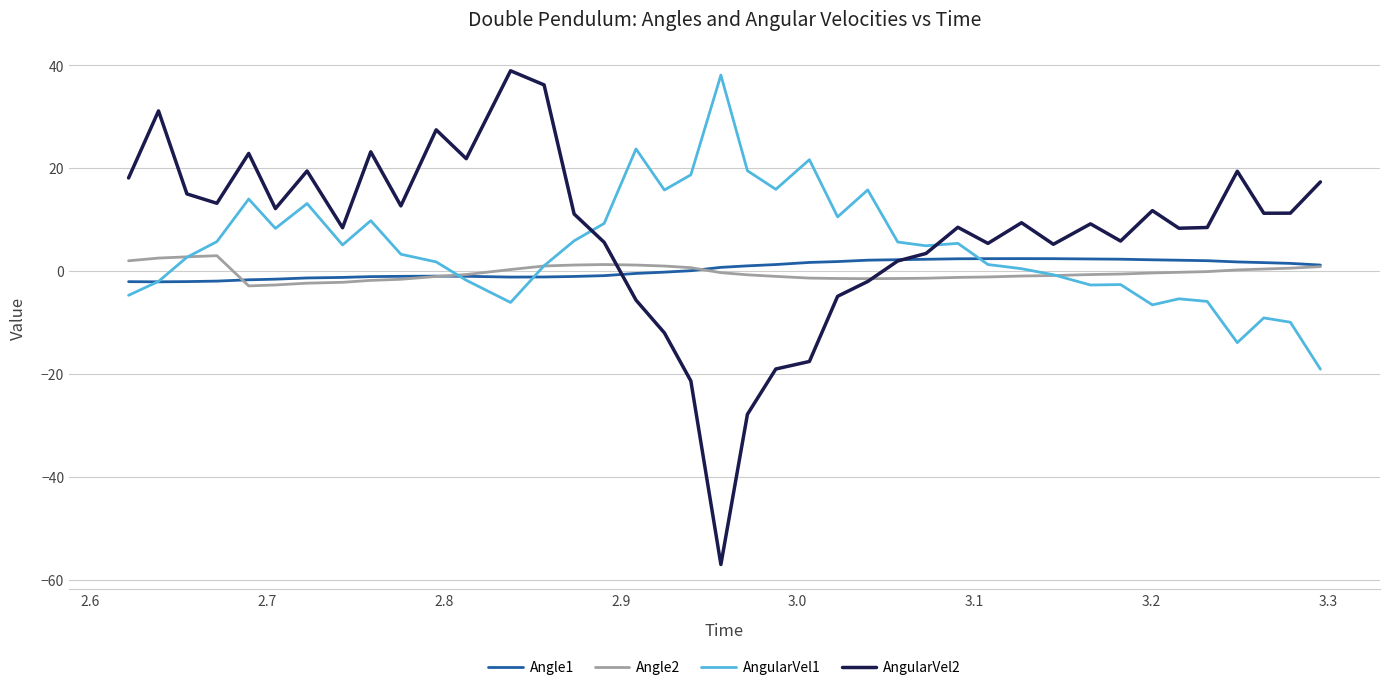

What is the maximum value for Angle2?

3.0